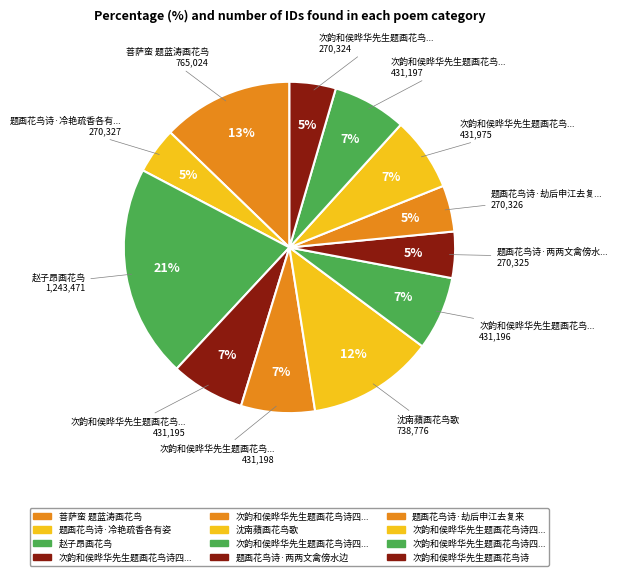

Which category has the smallest portion of the pie?

次韵和侯晔华先生题画花鸟诗